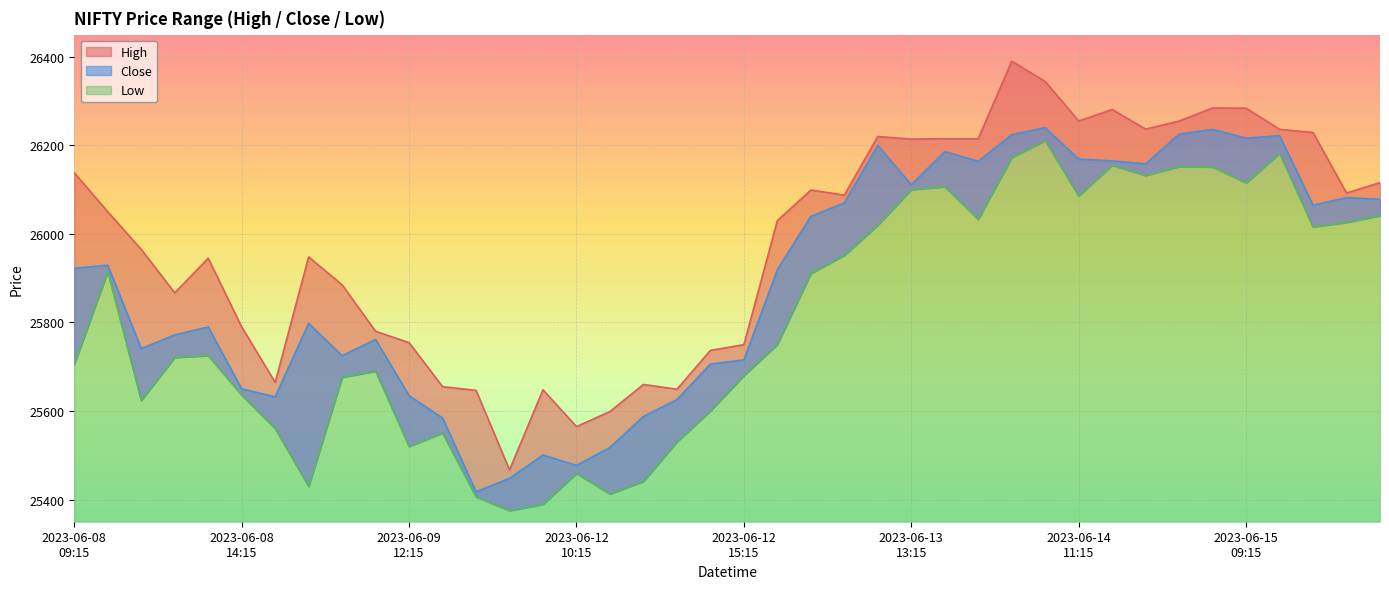

What is the difference between the Close values at 2023-06-08 10:15 and 2023-06-13 15:15?

234.8